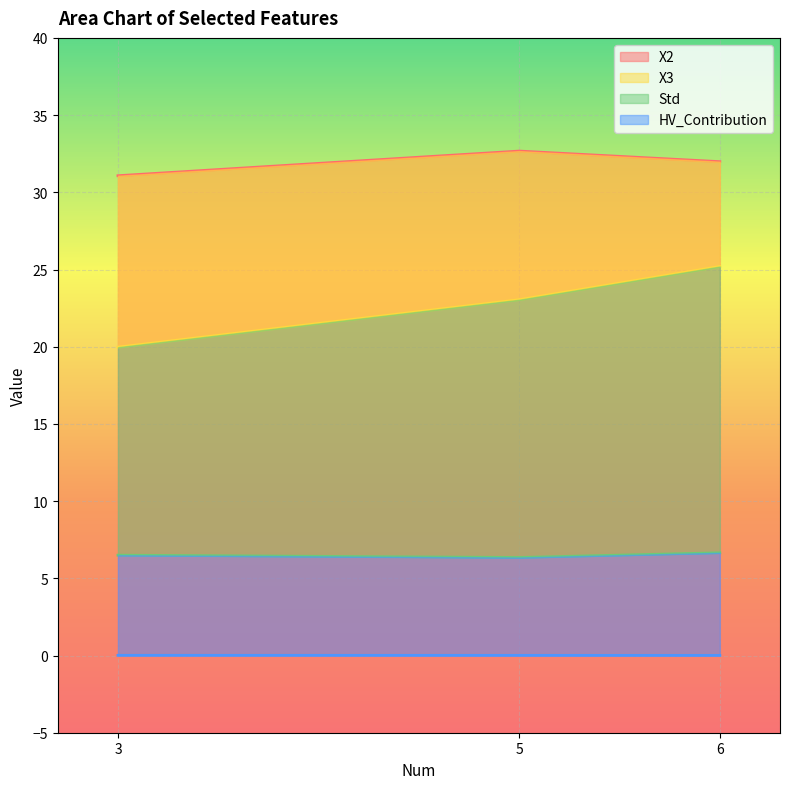

What is the difference between the highest and lowest values at 3?

31.1